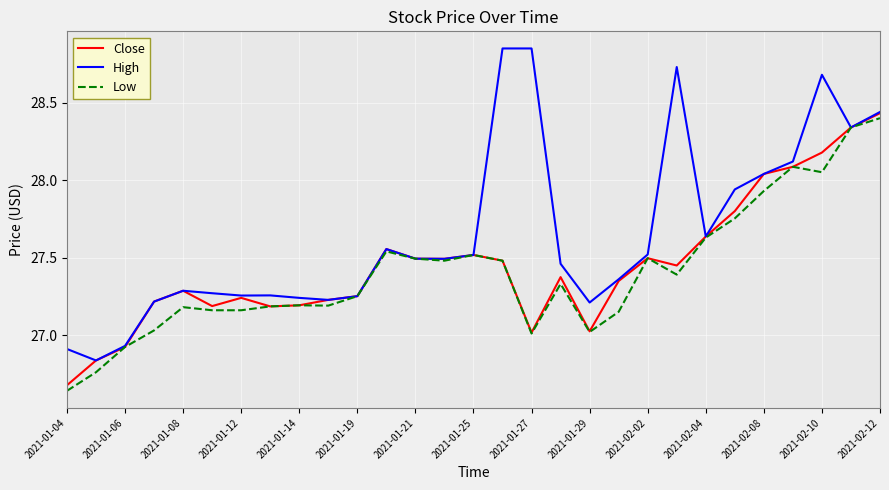

Which series has the largest total across all categories?

High